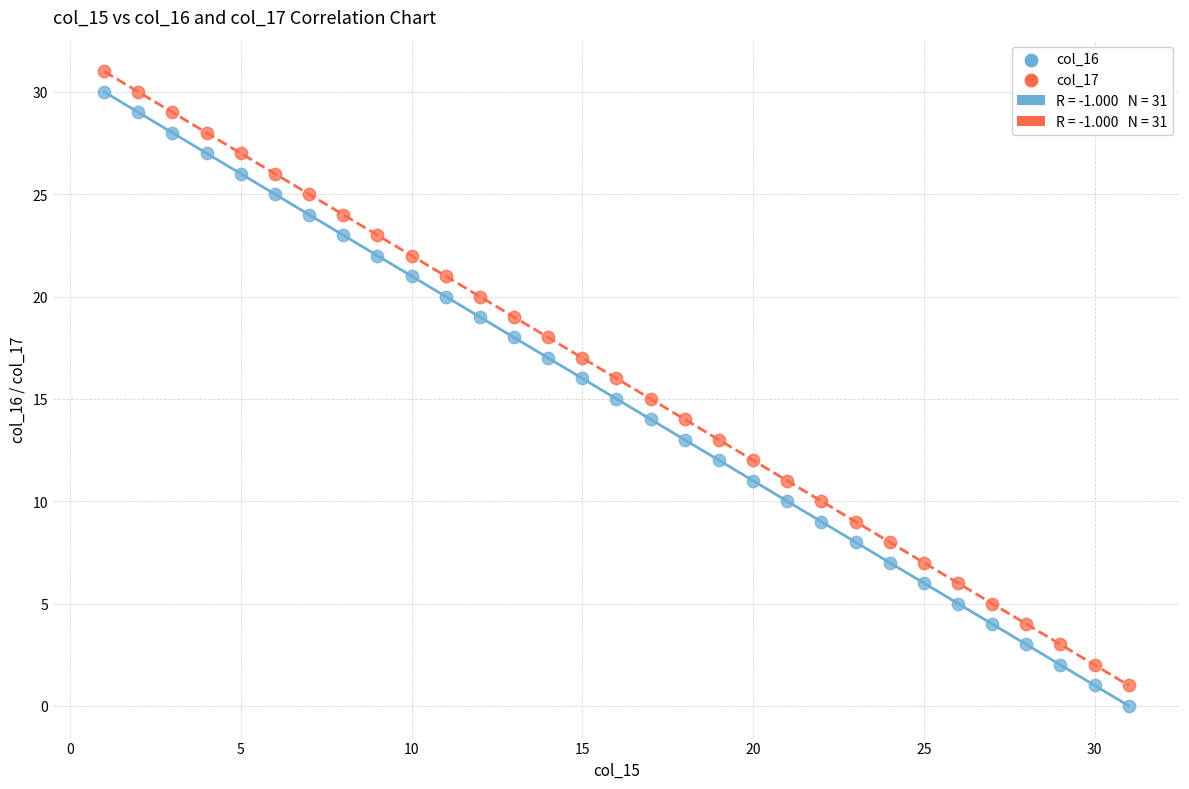

Which series reaches the minimum Y coordinate?

col_16